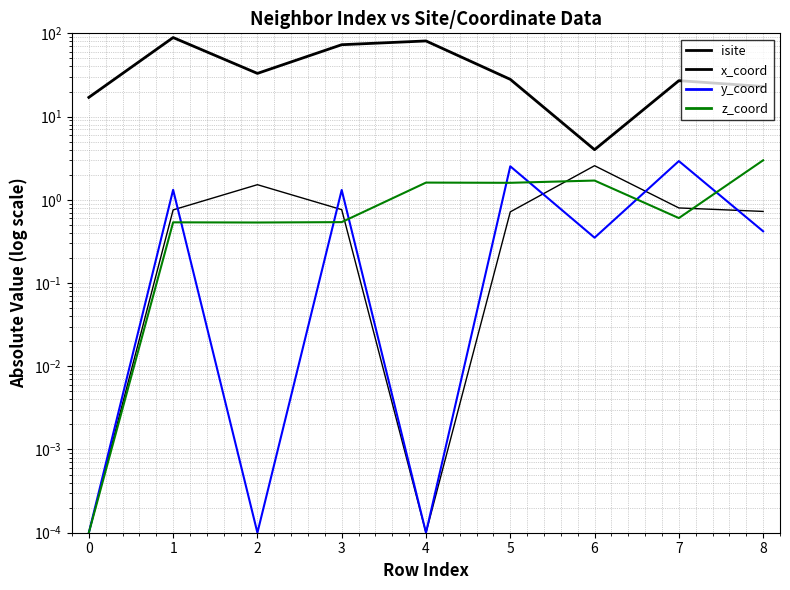

True or false: isite and y_coord intersect in this chart.

False